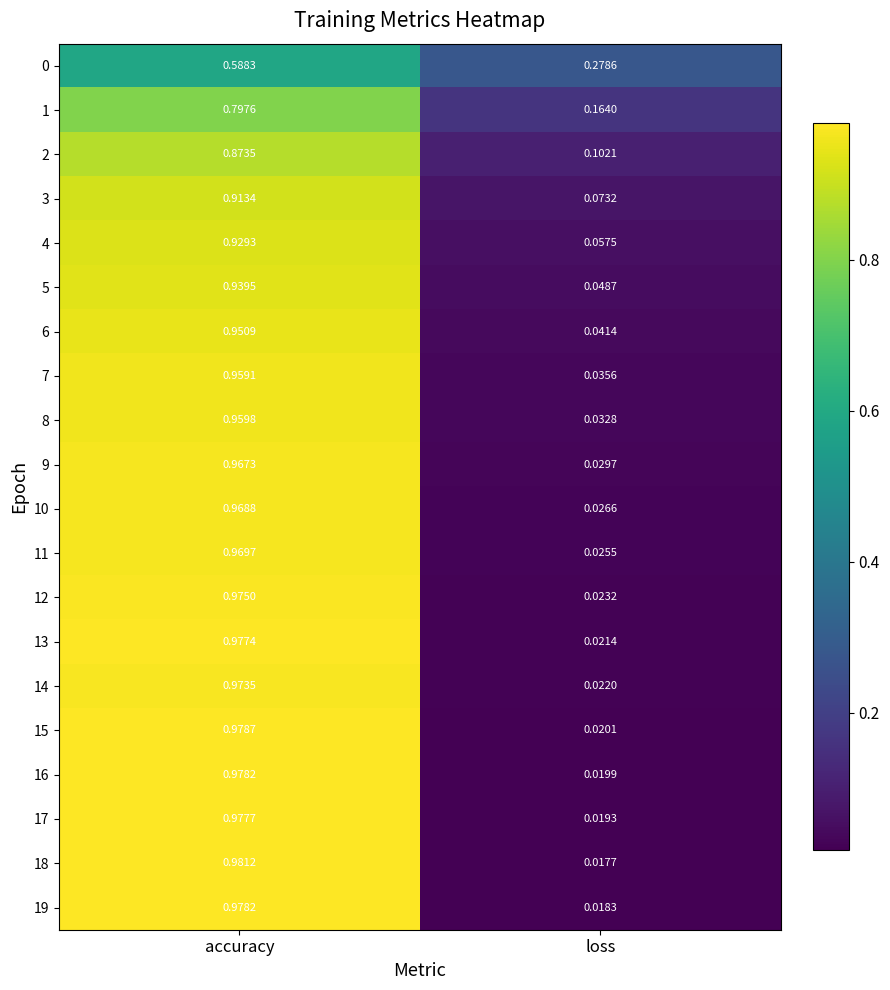

At which category does the chart reach its minimum across all series?

loss